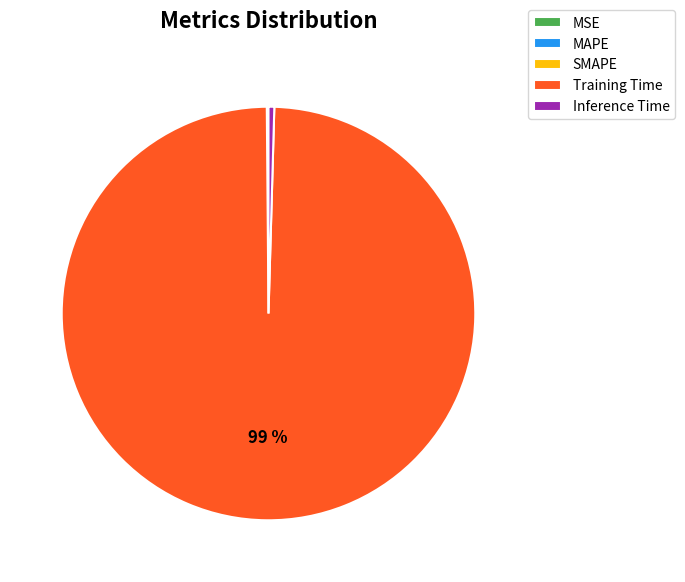

Which slice is the largest?

Training Time